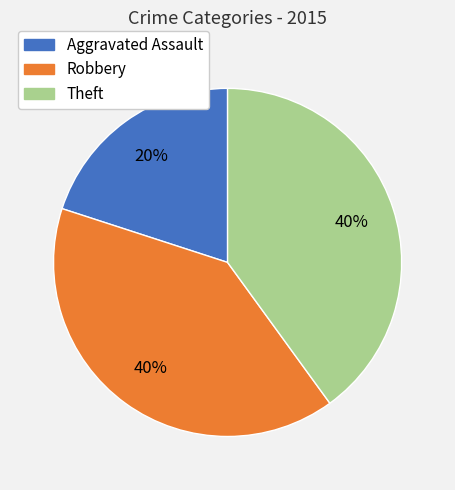

True or false: Aggravated Assault accounts for 31% of the total.

False